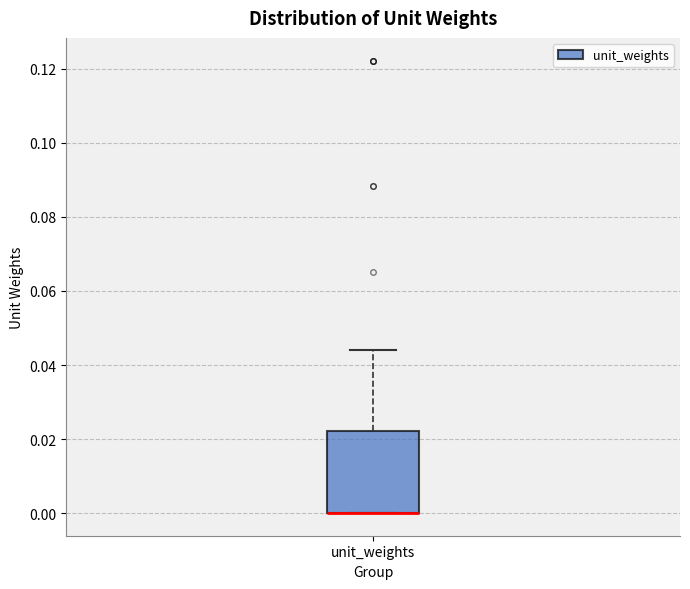

Transcribe this box plot: give where the median line is, the range the box spans, and where the two whiskers end, as read against the y-axis. The values are not printed on the chart, so give them approximately, as read against the axis.

median 0.000 (drawn on the box's lower edge), box 0.000 to 0.022, whiskers 0.000 to 0.044